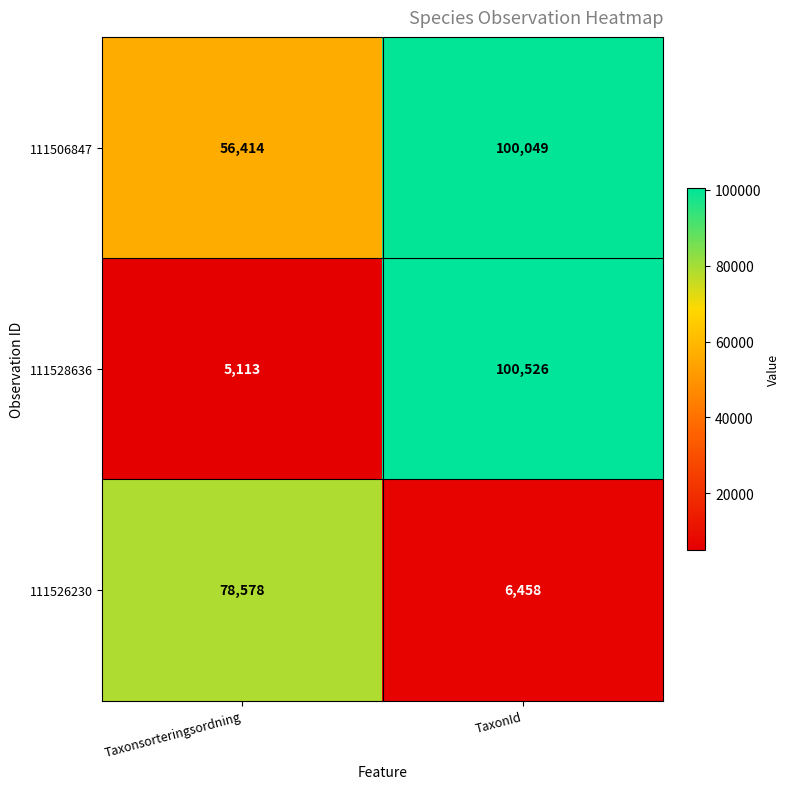

Which label corresponds to the largest value in the chart?

TaxonId